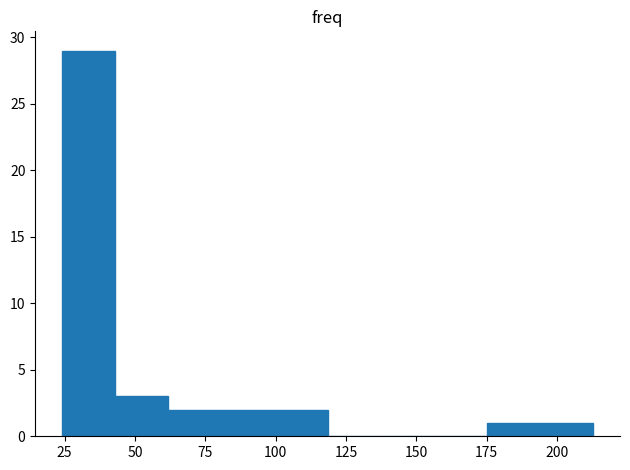

Around what value on the x-axis is the tallest bar? Give the approximate position of its centre, as read against the axis.

35